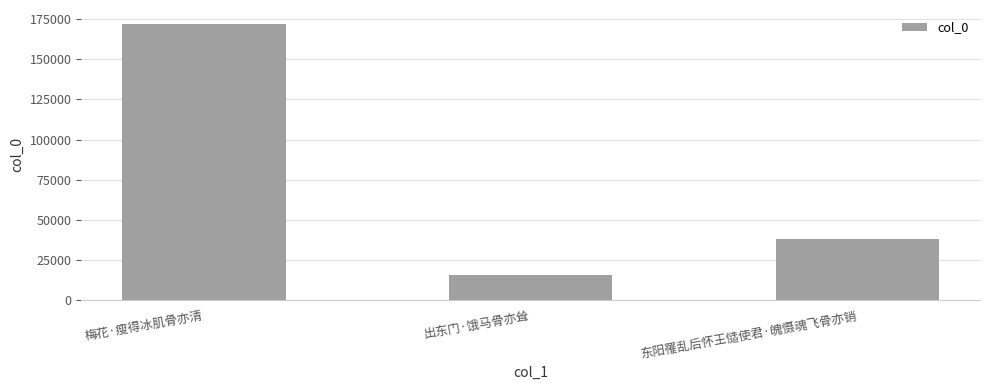

Read the value at 出东门·饿马骨亦耸, to the nearest 10.

15650